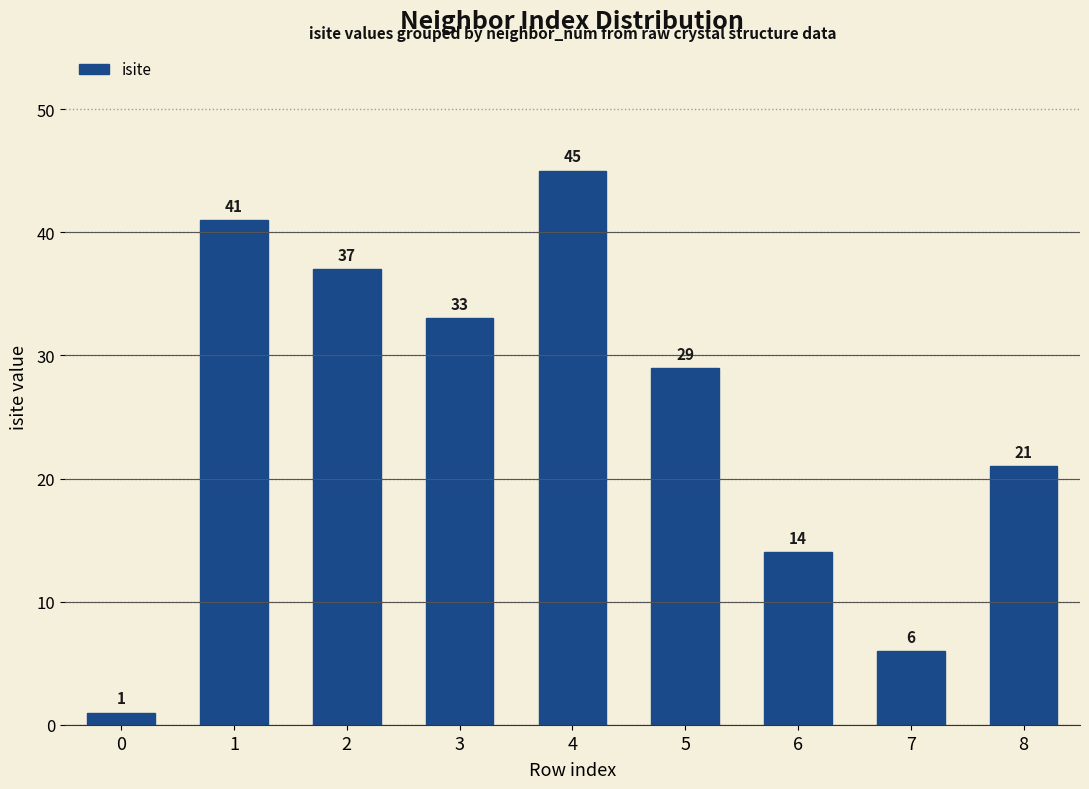

How many distinct data groups are displayed?

1